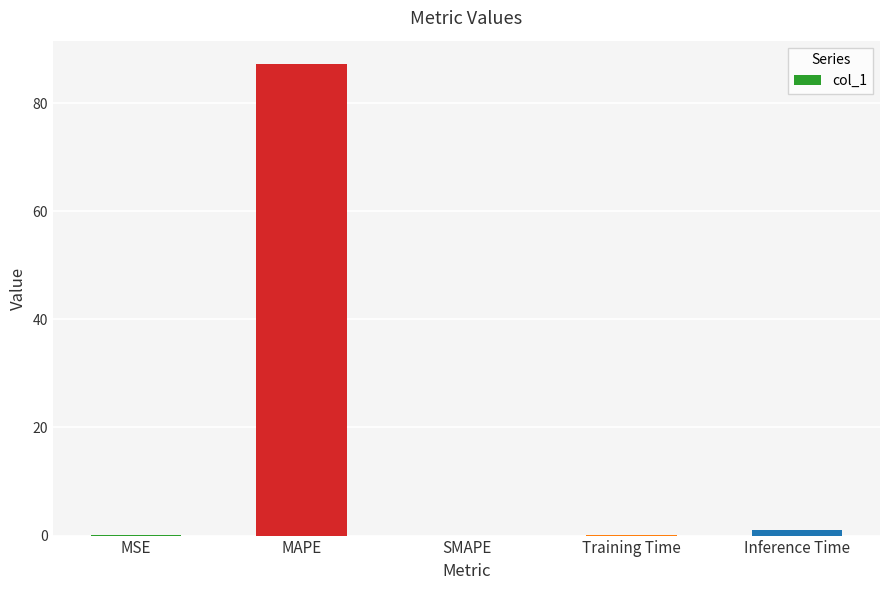

How many distinct data groups are displayed?

1